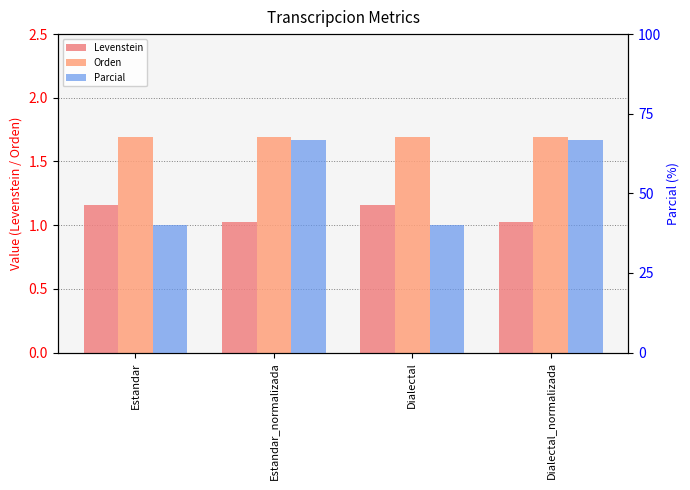

What is the difference between the maximum and minimum values in the Parcial series?

26.7